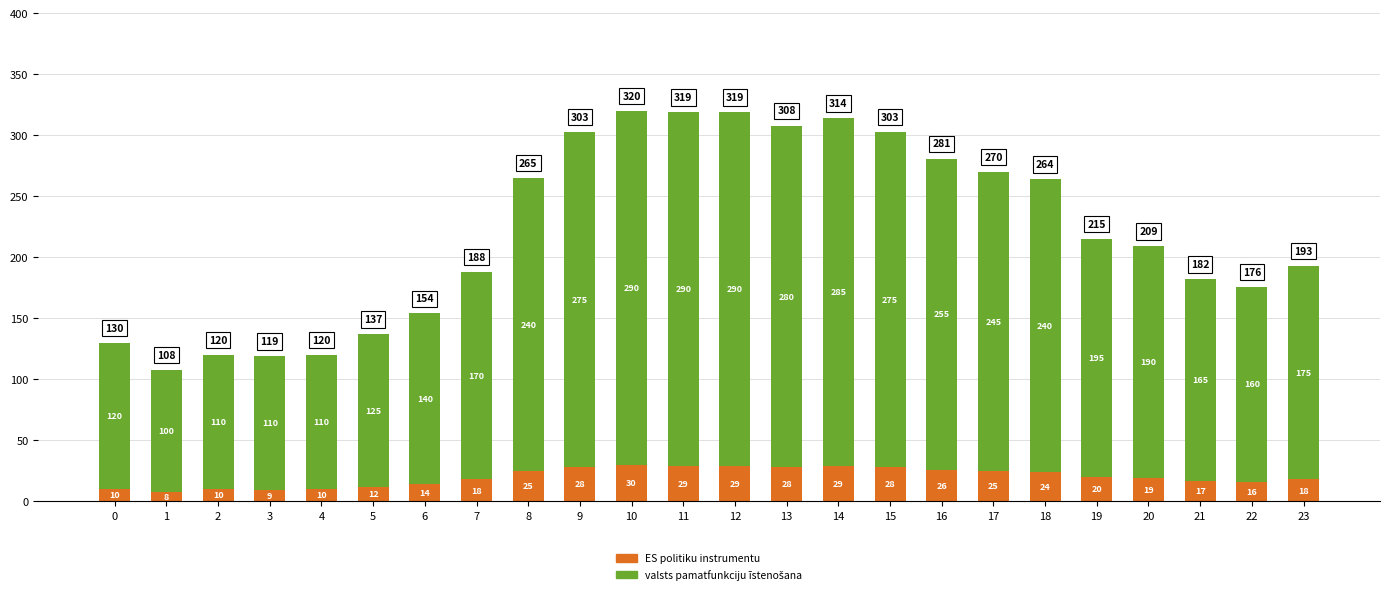

The value of ES politiku instrumentu at 9 is 49. True or false?

False